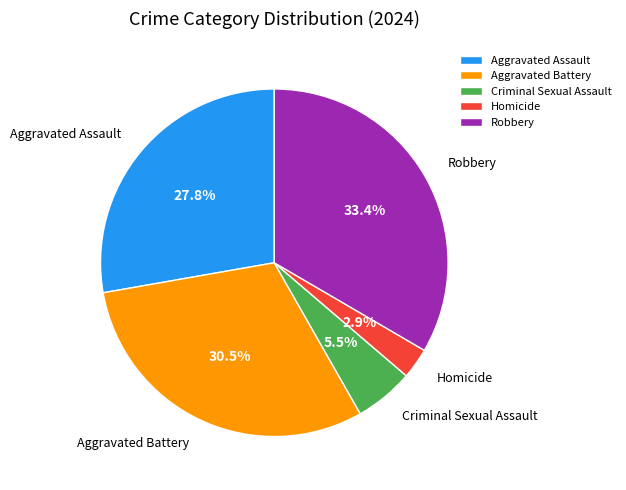

What percentage do Robbery and Homicide together represent?

36.3%